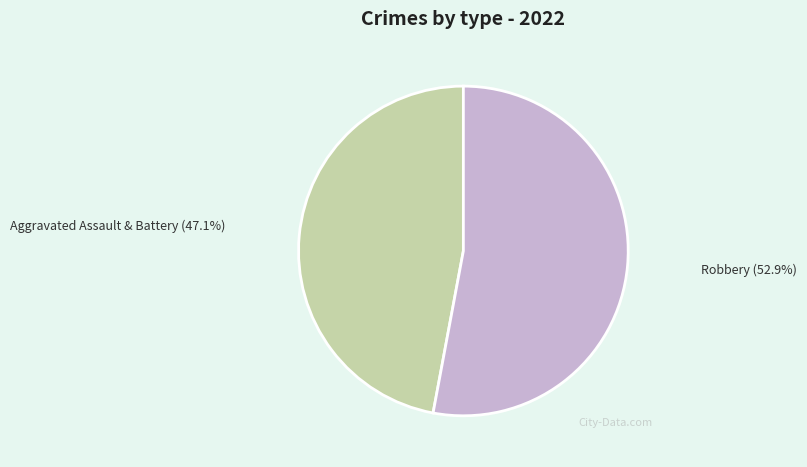

Does any single category account for the majority?

Yes